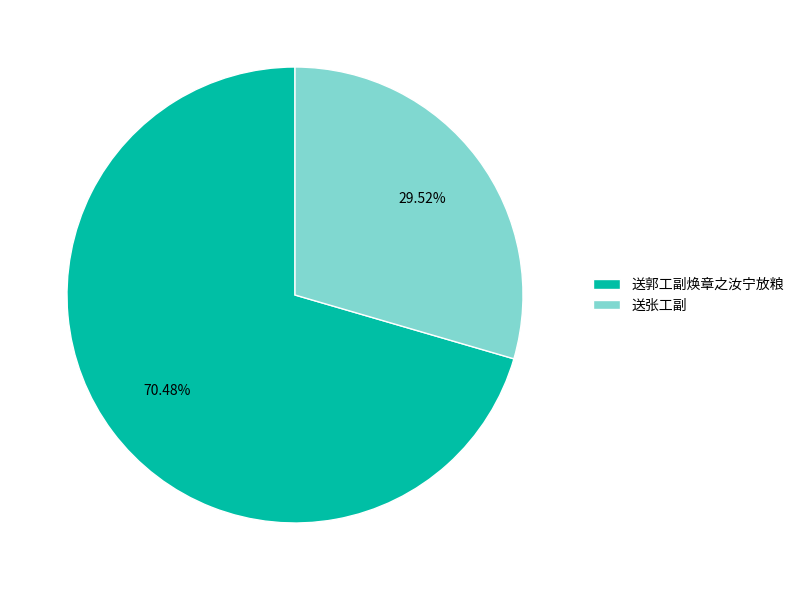

Between 送张工副 and 送郭工副焕章之汝宁放粮, which is larger?

送郭工副焕章之汝宁放粮